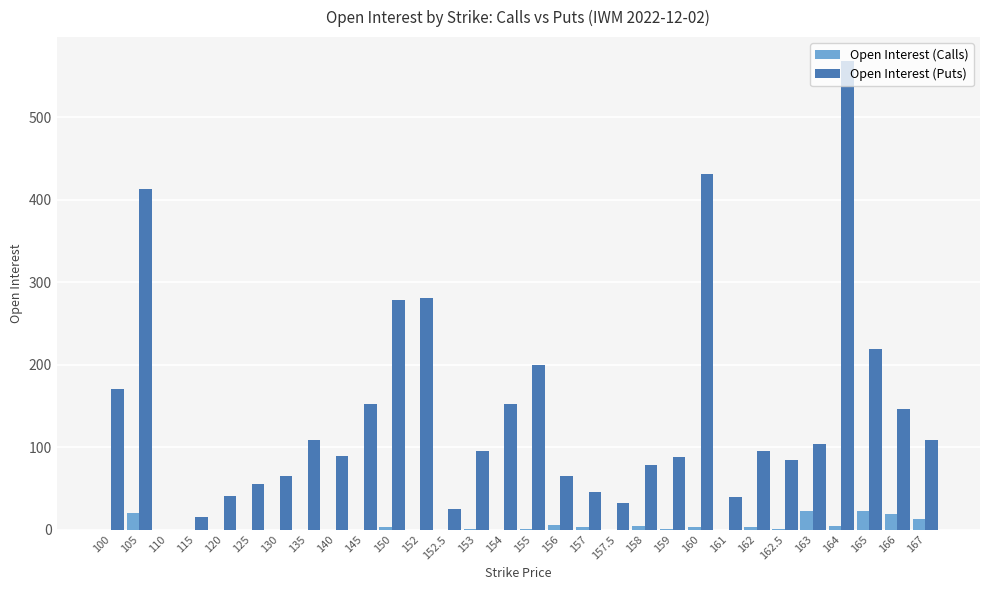

Which series has the largest total across all categories?

Open Interest (Puts)